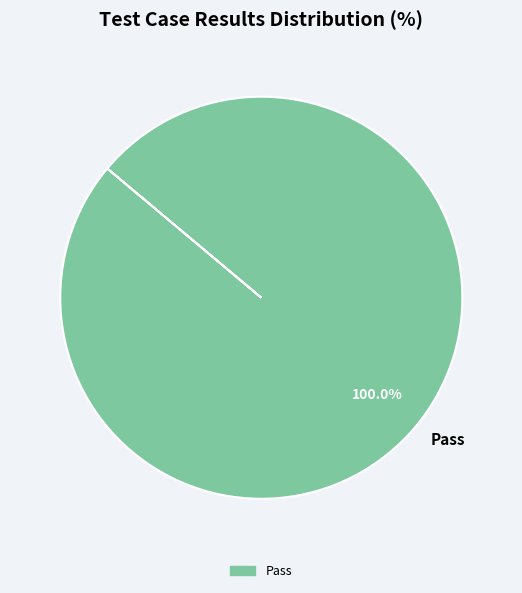

Rank the categories by value from lowest to highest.

Pass